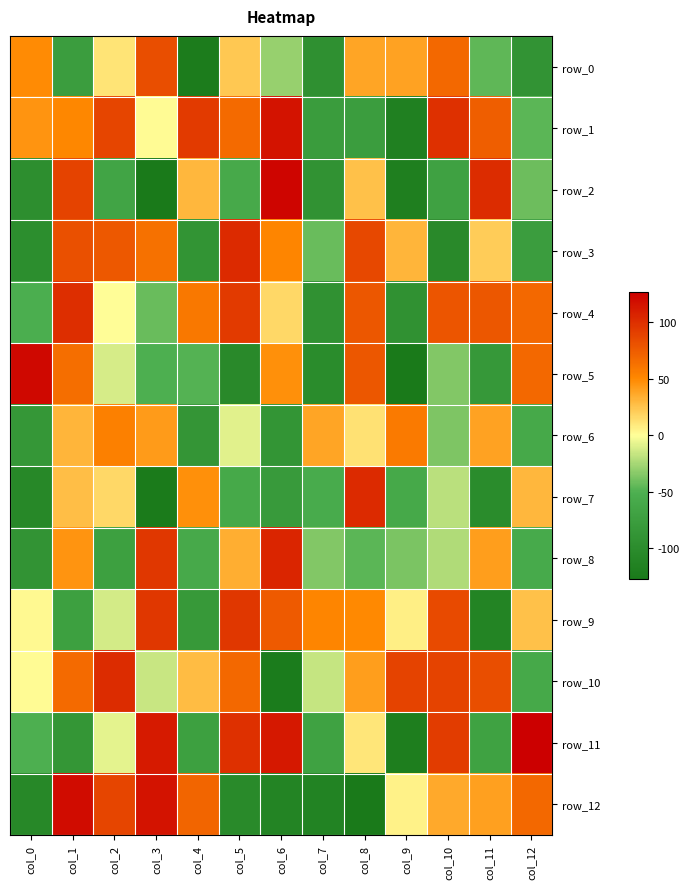

Where does the row_5 series first go above -35?

col_0